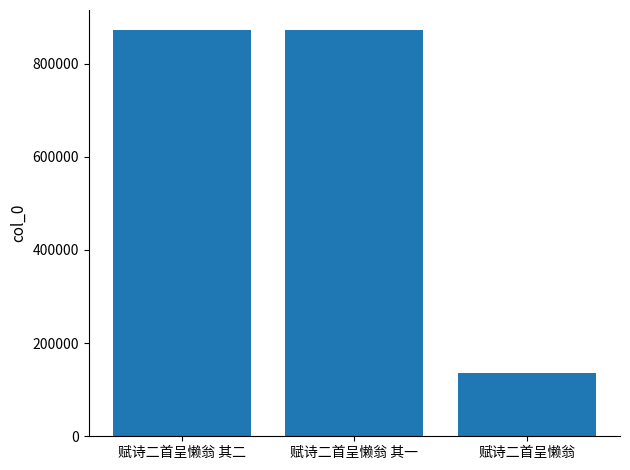

The chart shows a value of 586322 at 赋诗二首呈懒翁 其二. True or false?

False